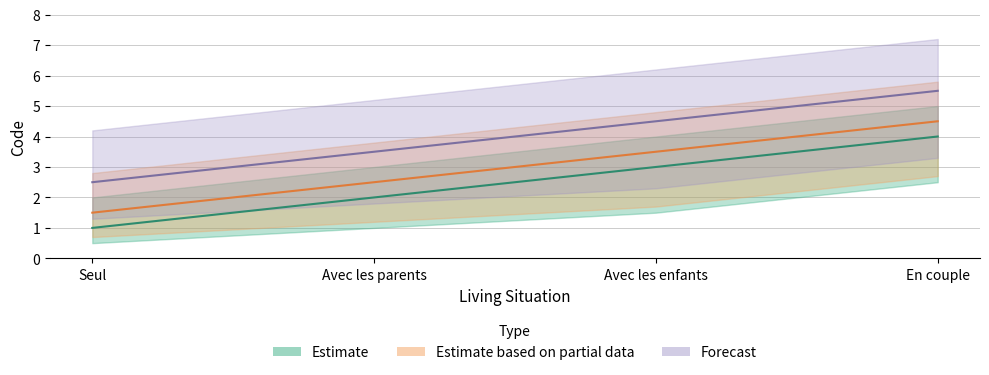

What is the difference between the maximum and minimum values?

3